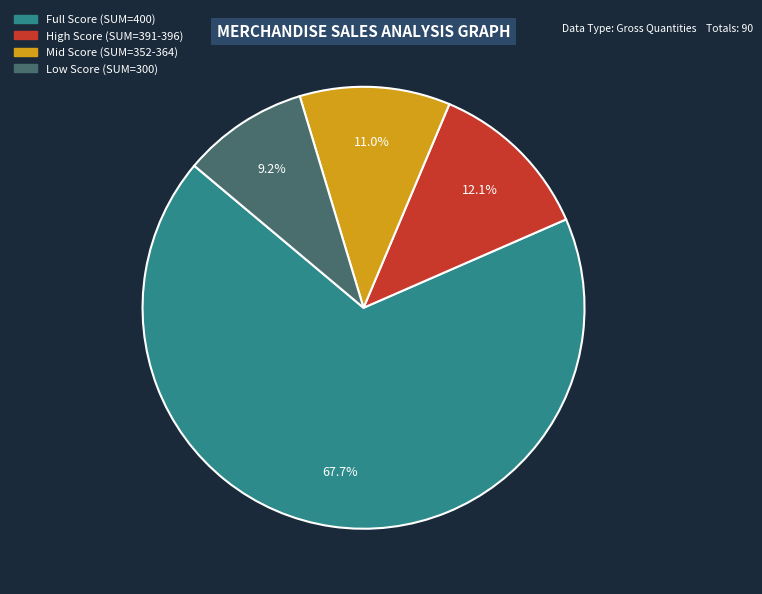

Is there any slice that represents more than half of the pie?

Yes